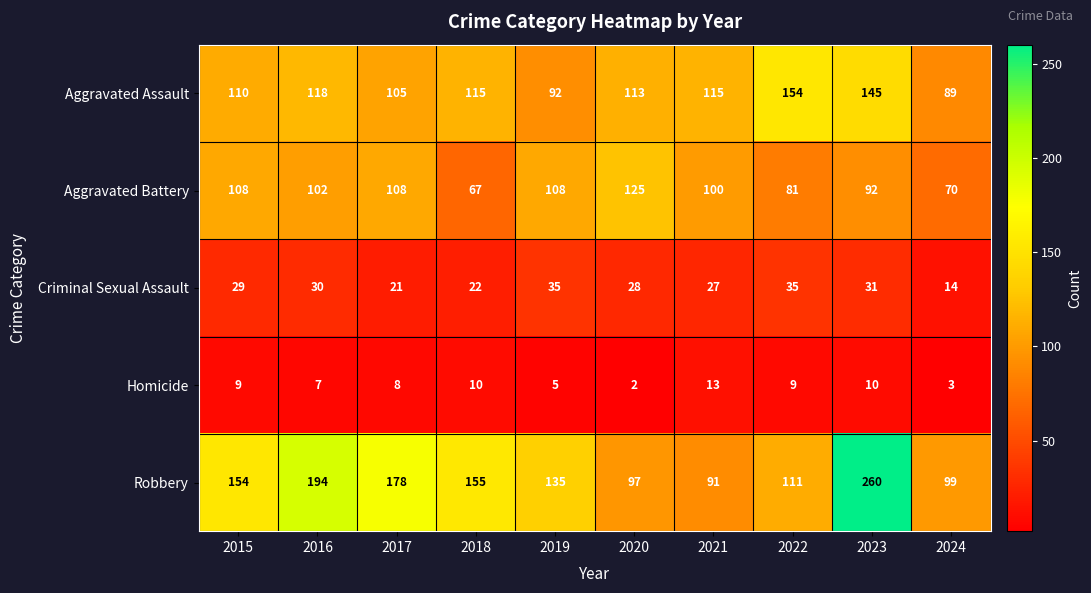

Rank the series by their maximum value, from lowest to highest.

Homicide, Criminal Sexual Assault, Aggravated Battery, Aggravated Assault, Robbery